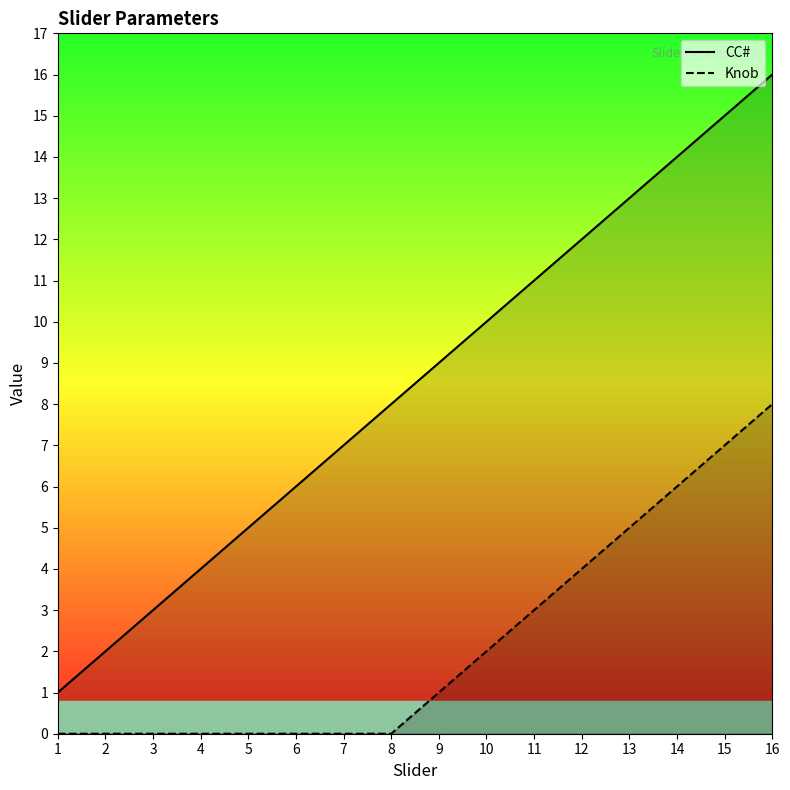

Rank the series at 3 from highest to lowest value.

CC#, Knob